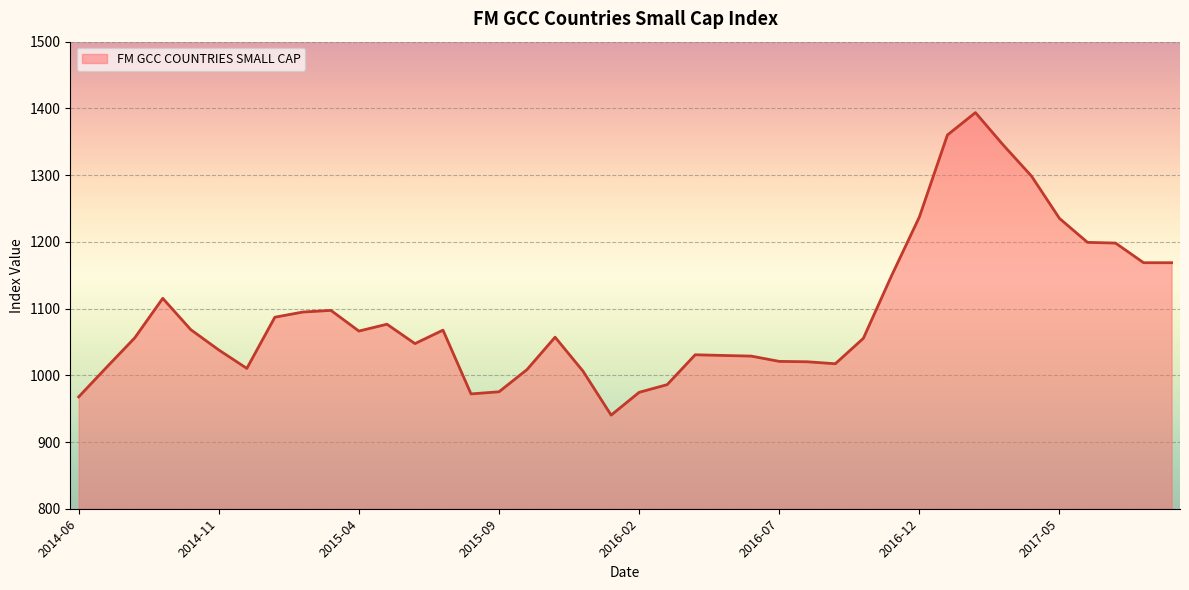

What is the greatest value displayed?

1393.7